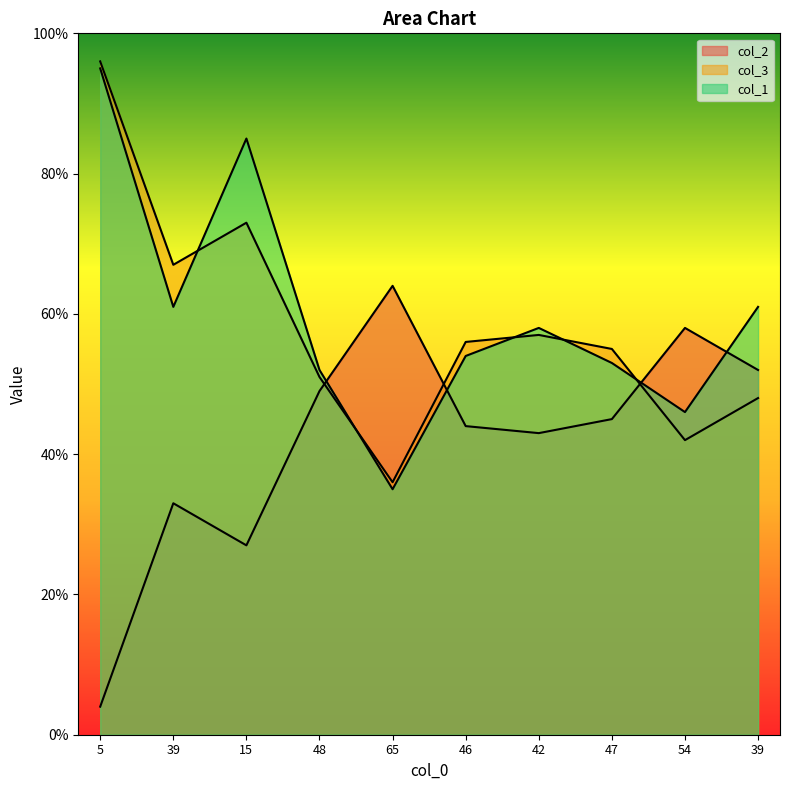

Read the col_3 value at 5, to the nearest 5.

95